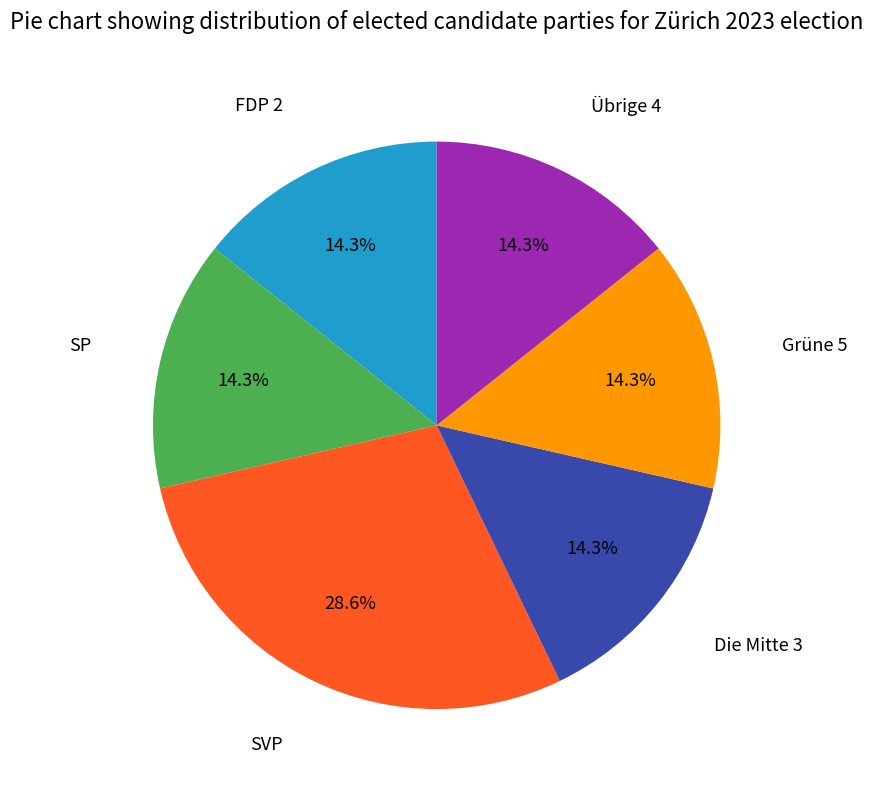

Does any single category account for the majority?

No